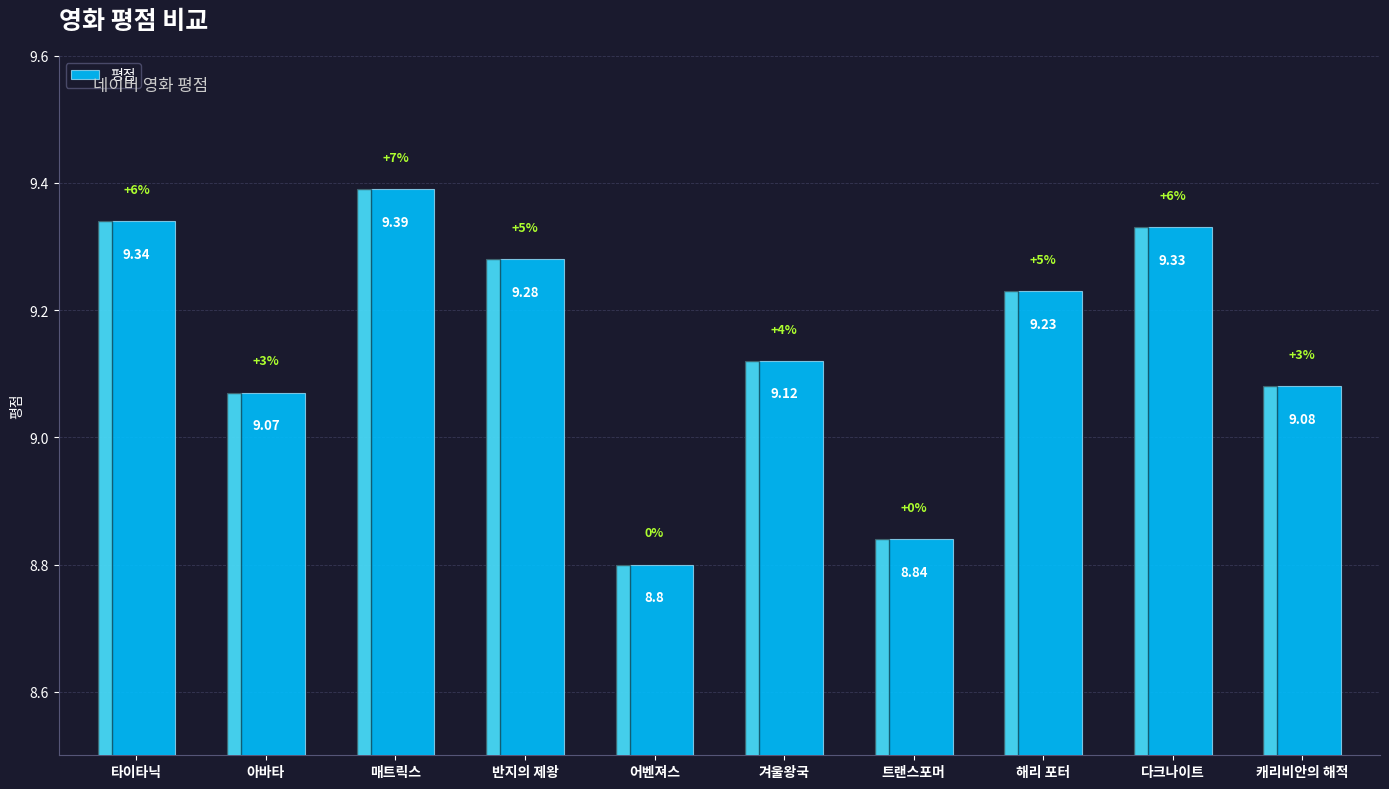

What is the greatest value displayed?

9.4